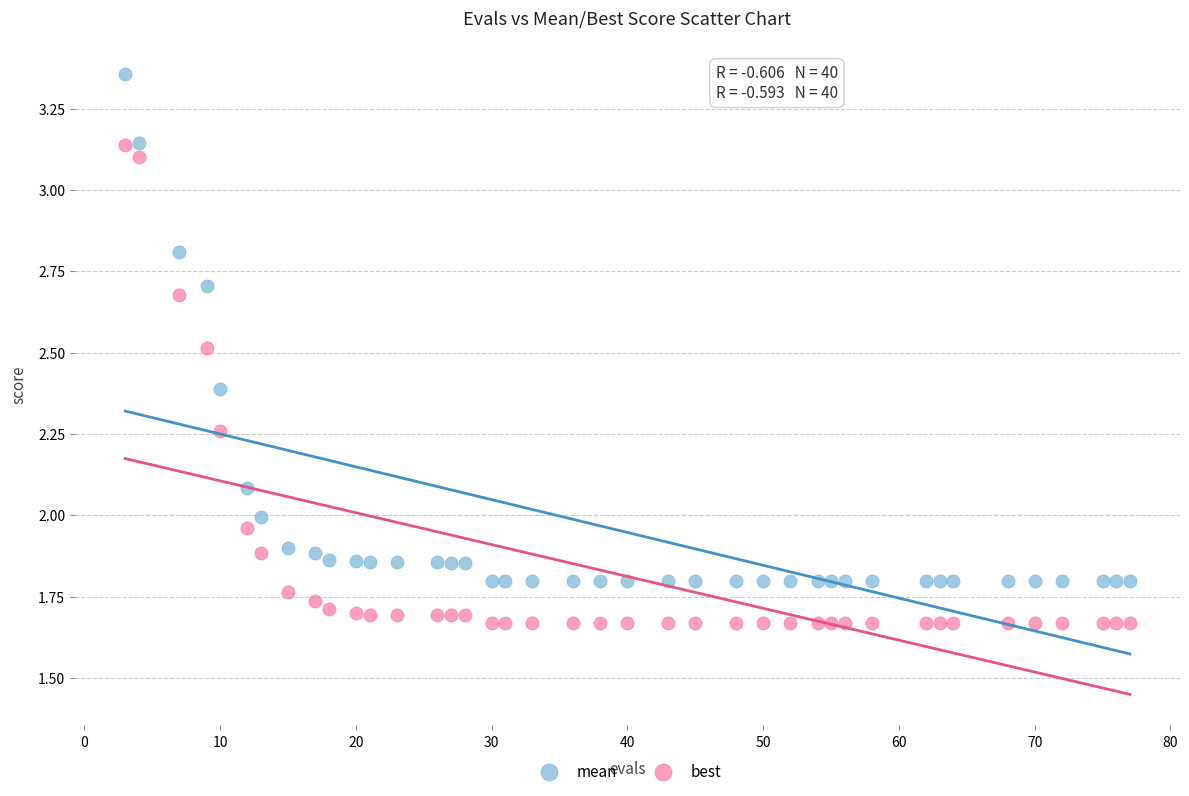

Which series has the widest spread of Y values?

mean